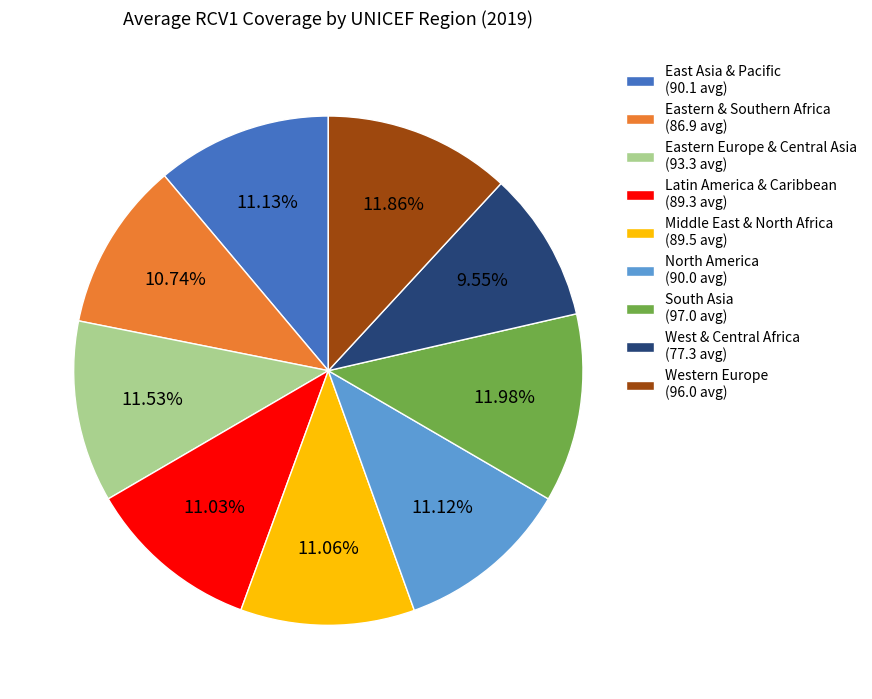

How many slices are in this pie chart?

9